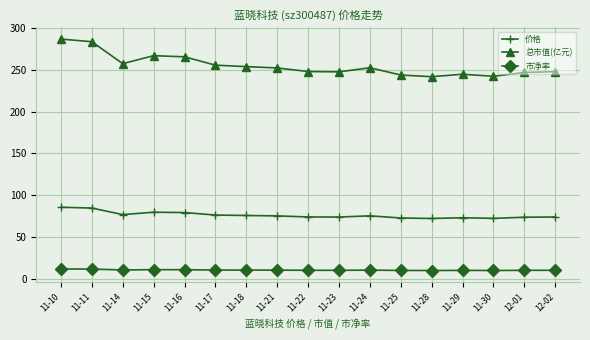

Is the value of 市净率 at 12-01 greater than the value of 总市值(亿元) at 11-21?

No